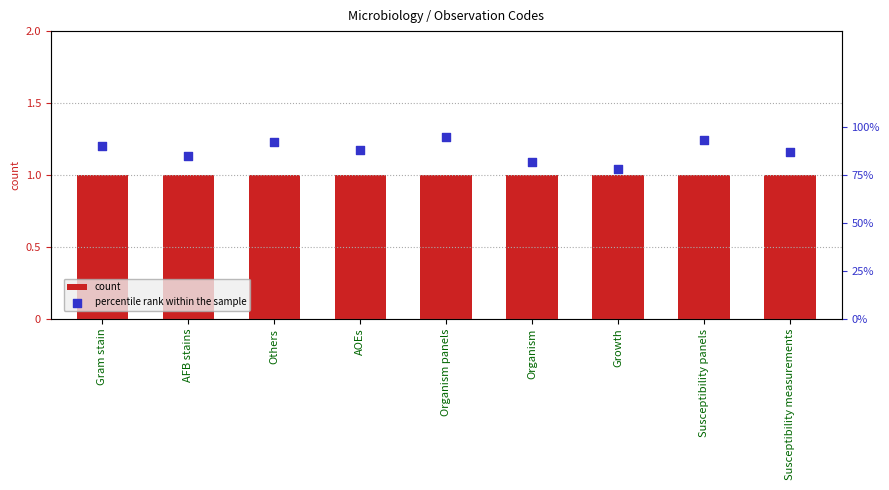

At how many categories does at least one series exceed 0?

9